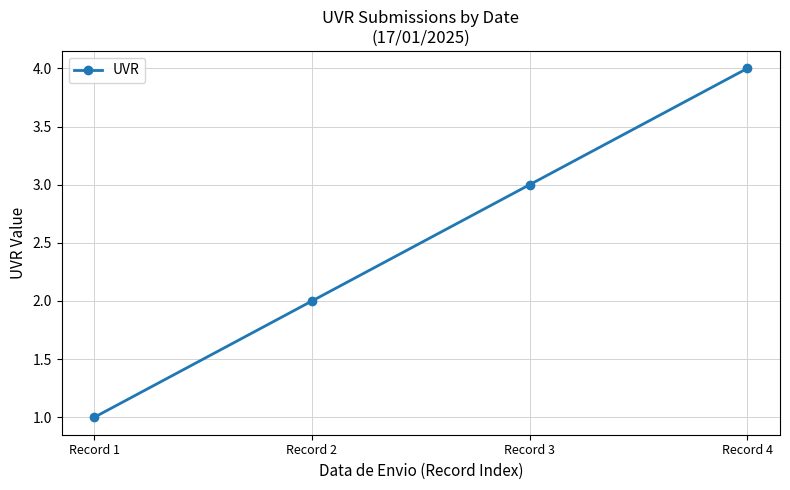

What is the difference between the maximum and minimum values?

3